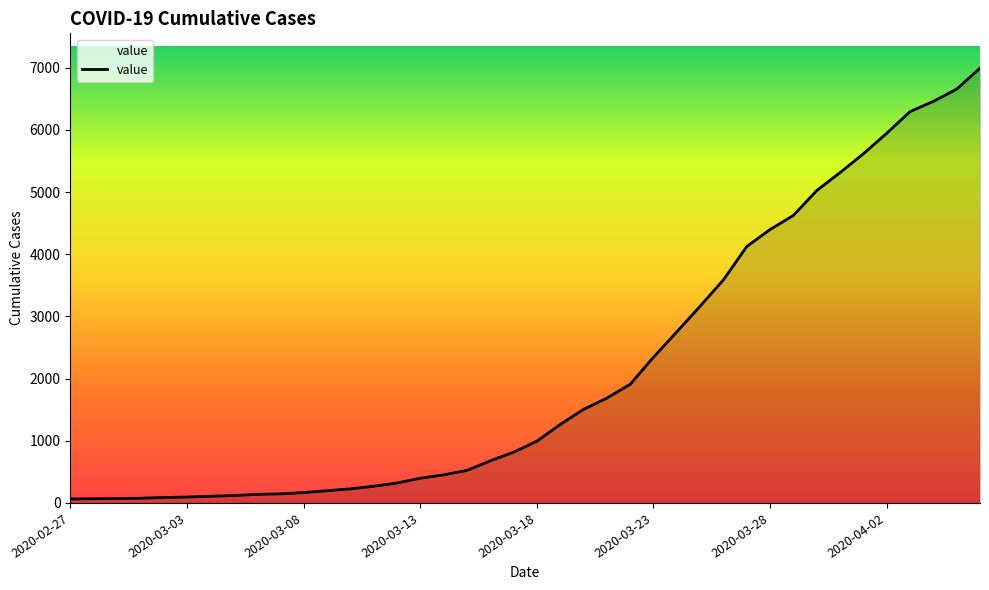

How many lines are shown in the chart?

1